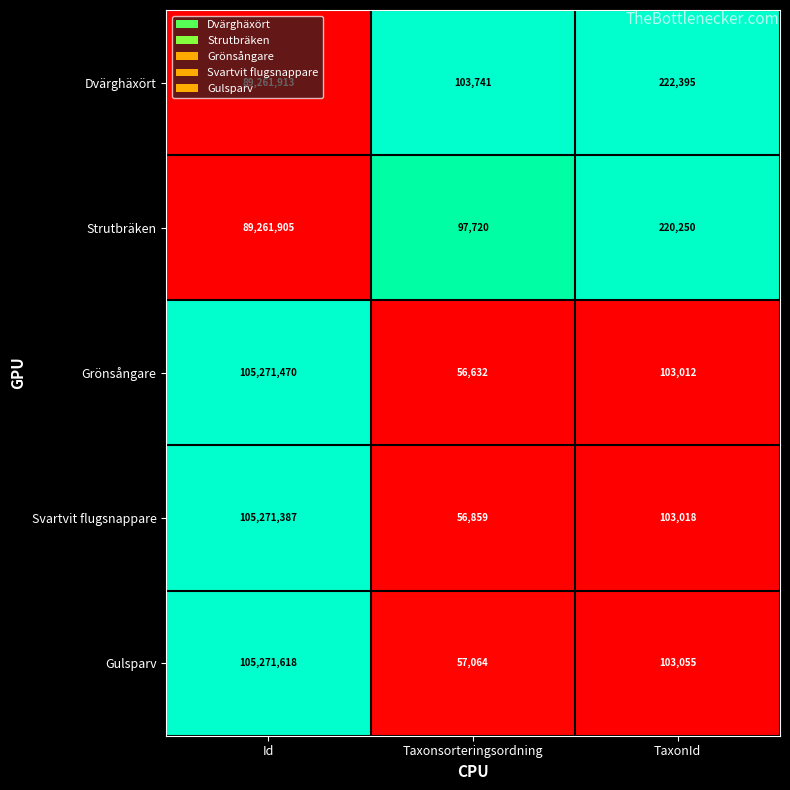

What is the minimum value shown in the chart?

56632